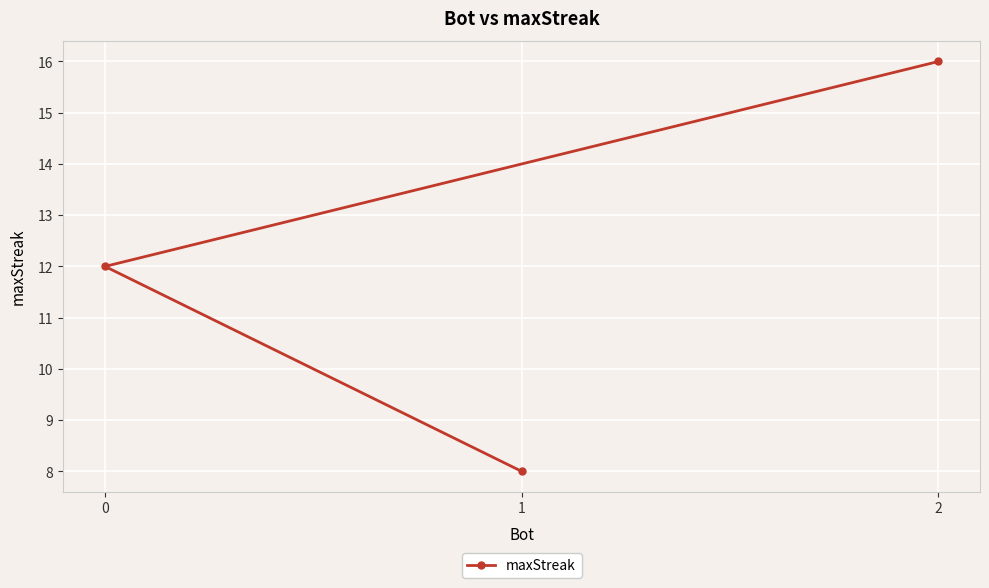

Reading right to left, extract all data points from this chart.

2=16	1=8	0=12